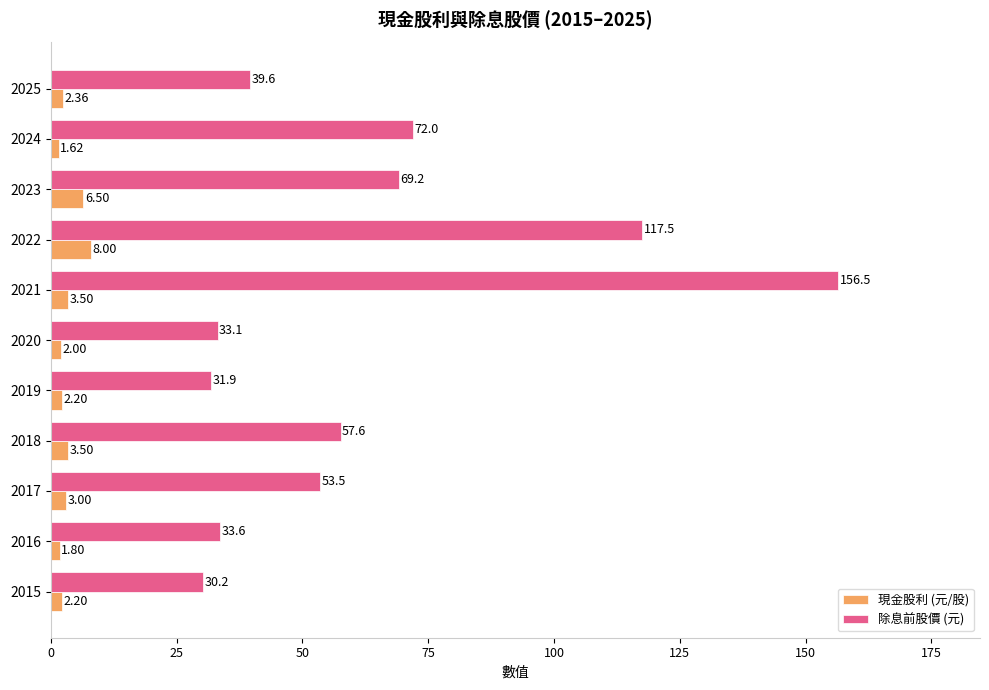

Which series has the largest range (max minus min)?

除息前股價 (元)